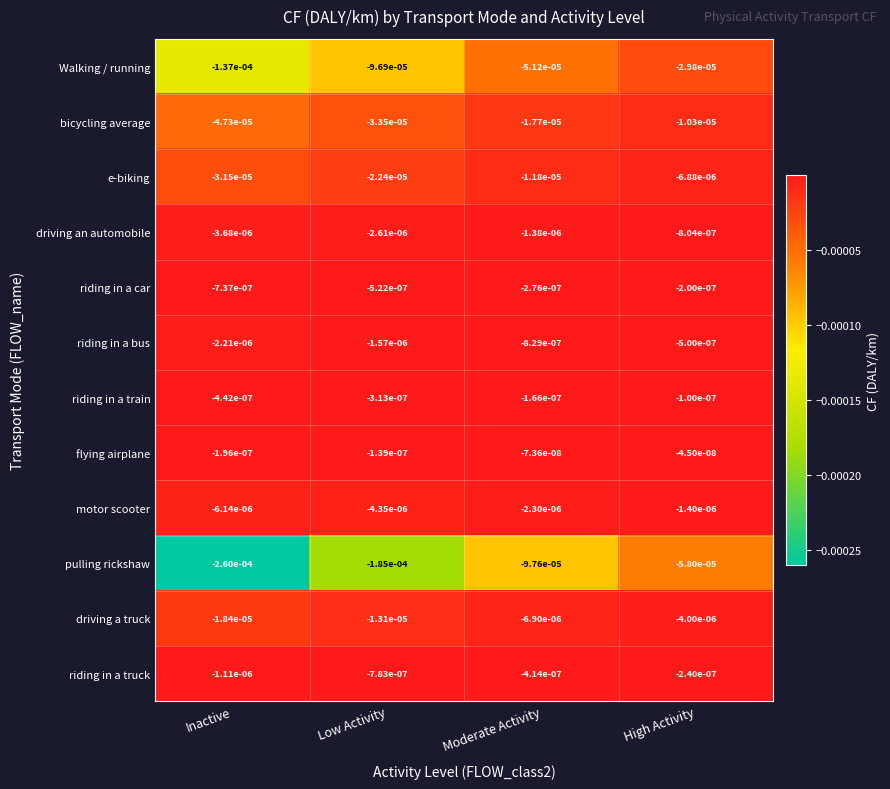

Which series has the largest total across all categories?

flying airplane